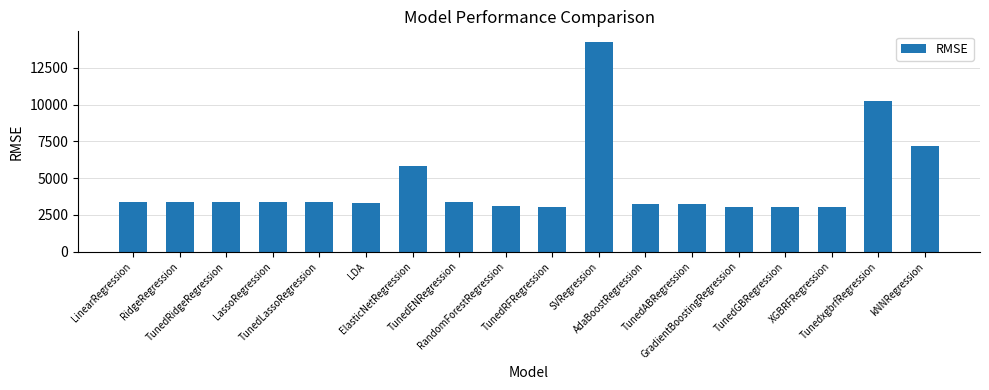

Approximately how many times larger is the value at LinearRegression compared to XGBRFRegression?

1.1